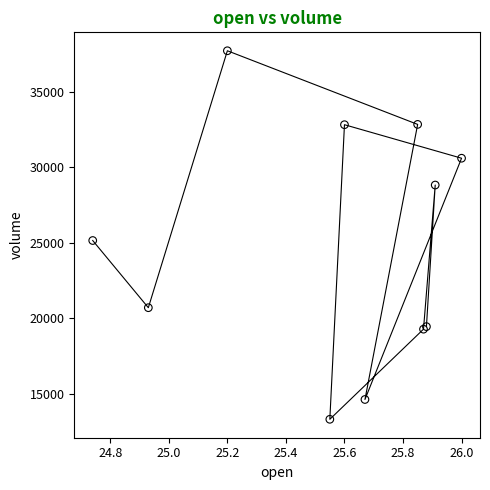

What Y value in the scatter plot is closest to 25507?

25144.0